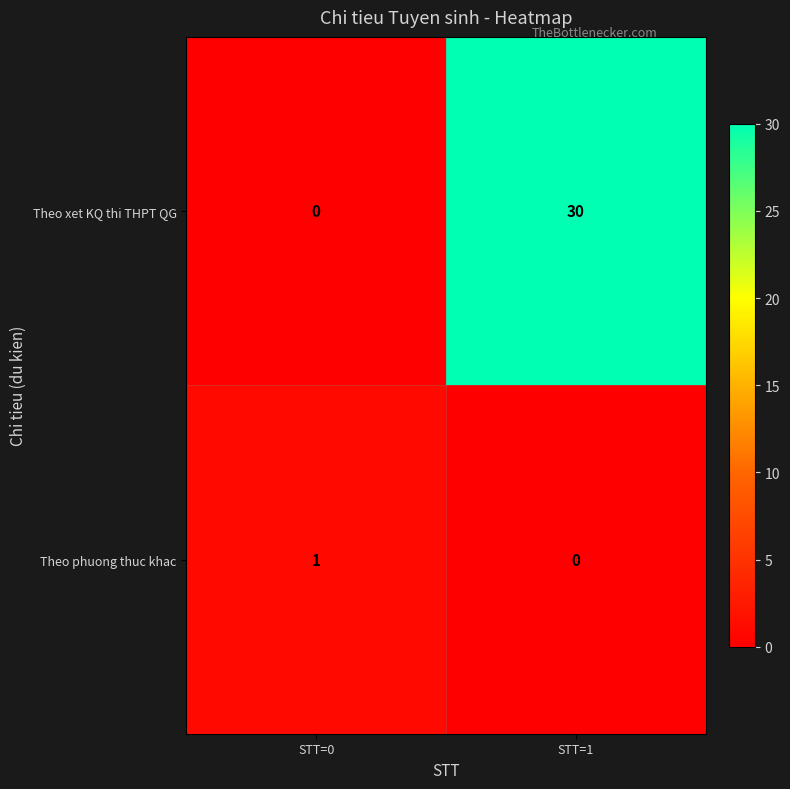

What is the sum of the Theo xet KQ thi THPT QG values at STT=0 and STT=1?

30